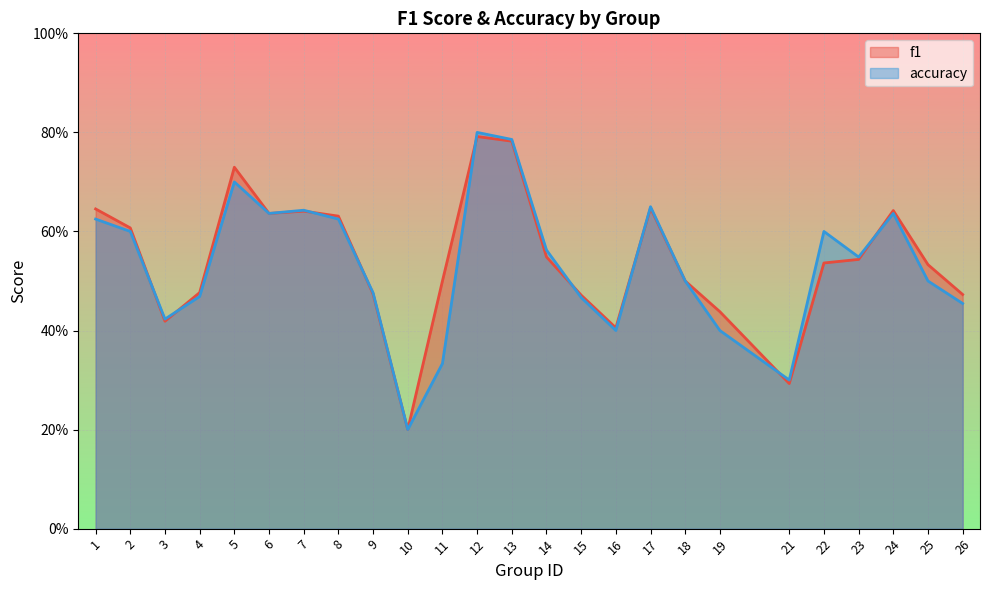

What is the difference between the second highest and minimum values in the accuracy series?

0.6